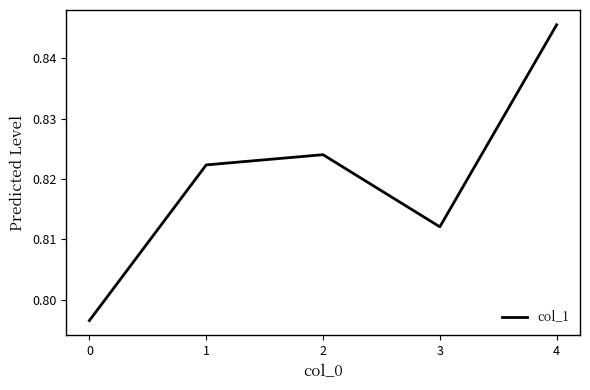

What is the sum of the values at 3 and 0?

1.6